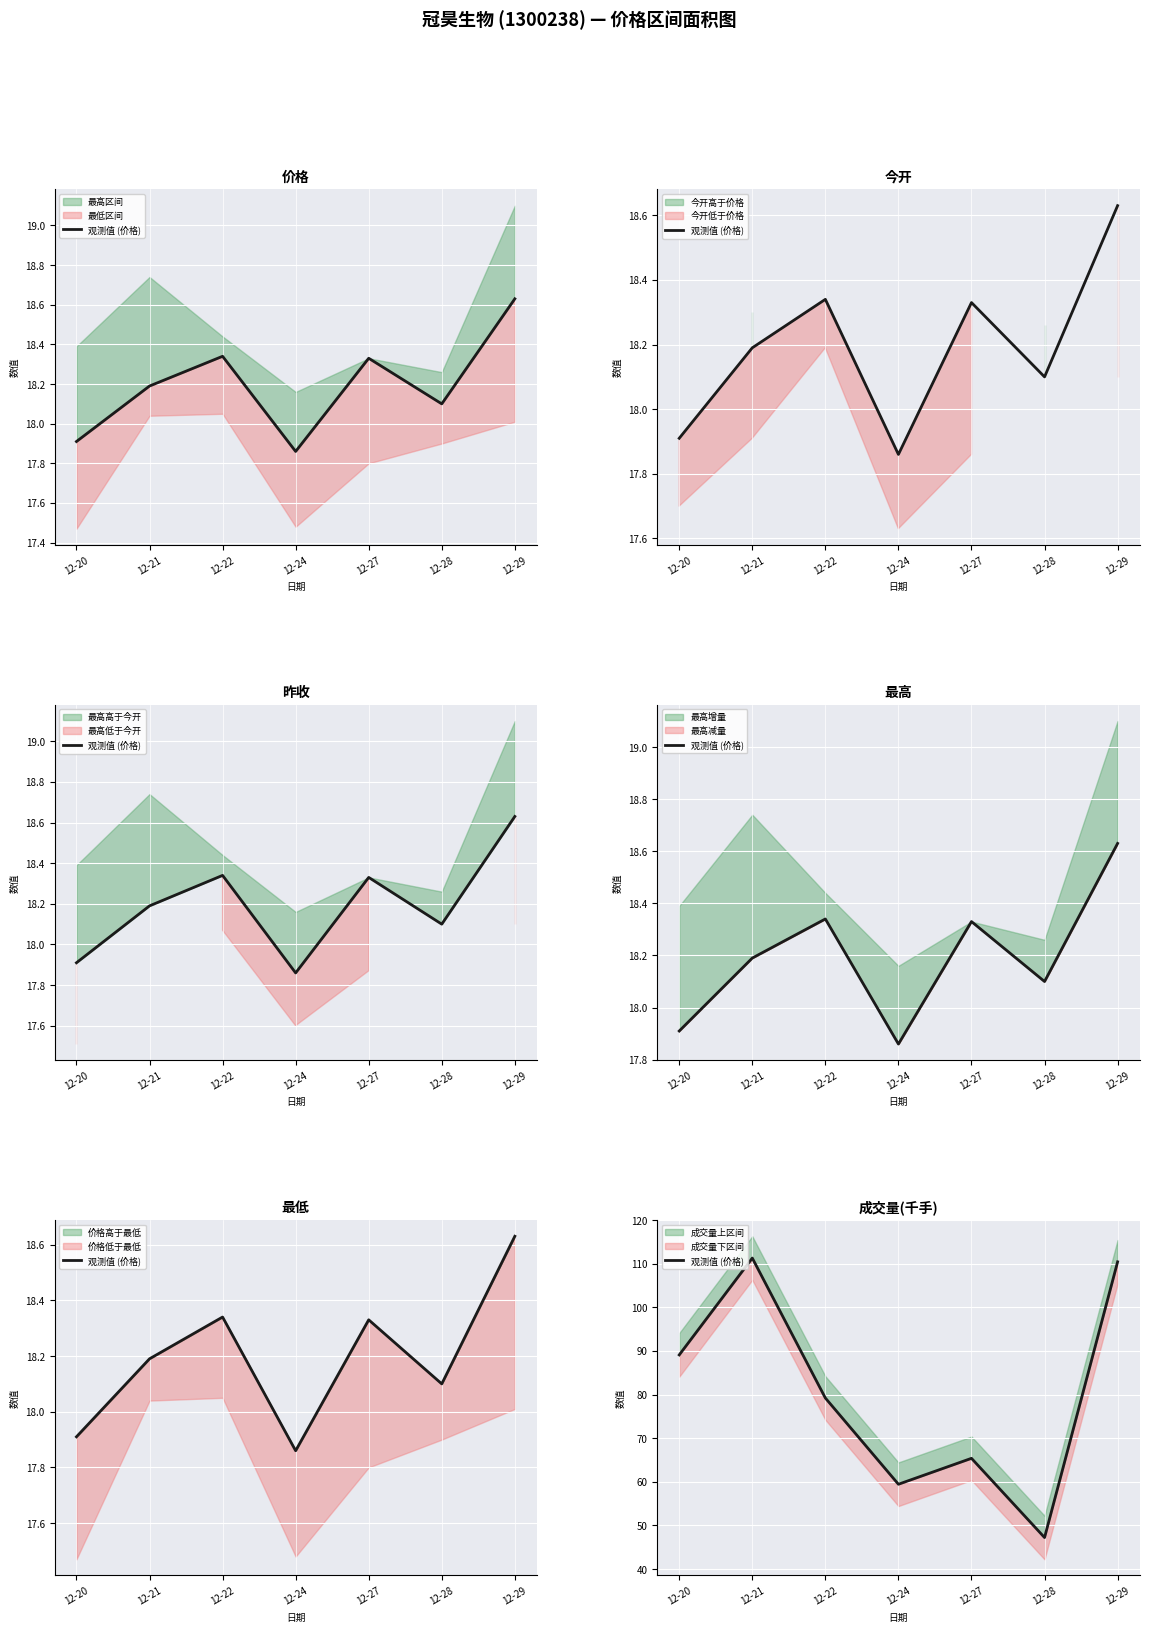

How many data points does each series have?

7